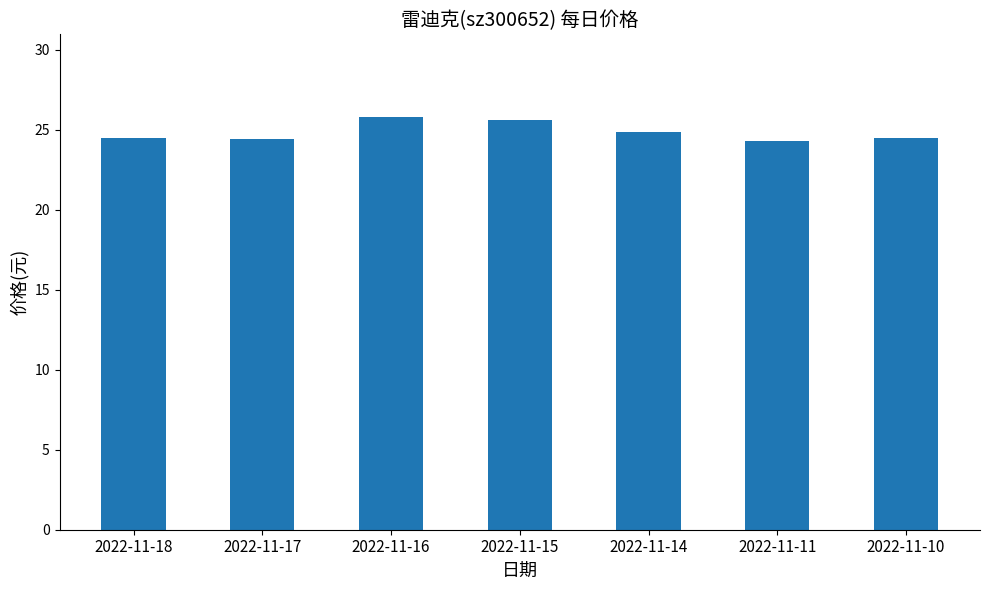

What is the average value?

24.8